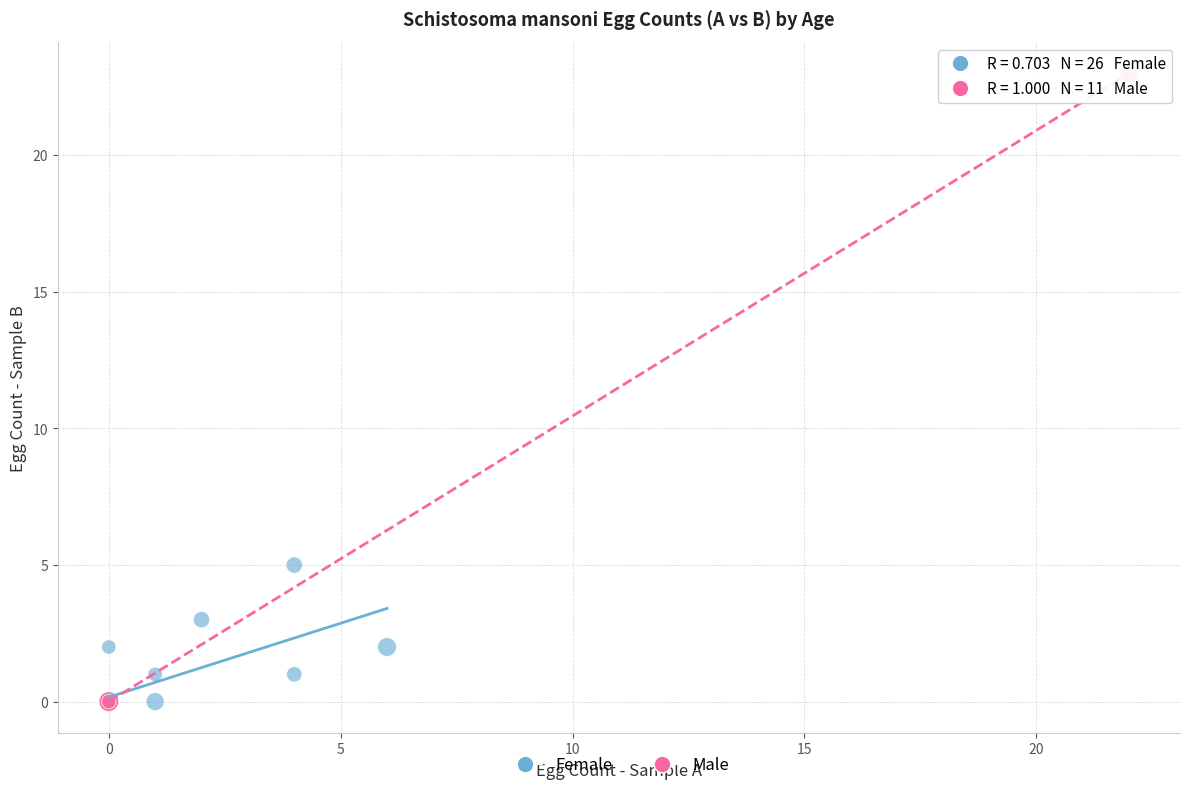

Which series has the largest Y range (max minus min)?

Male